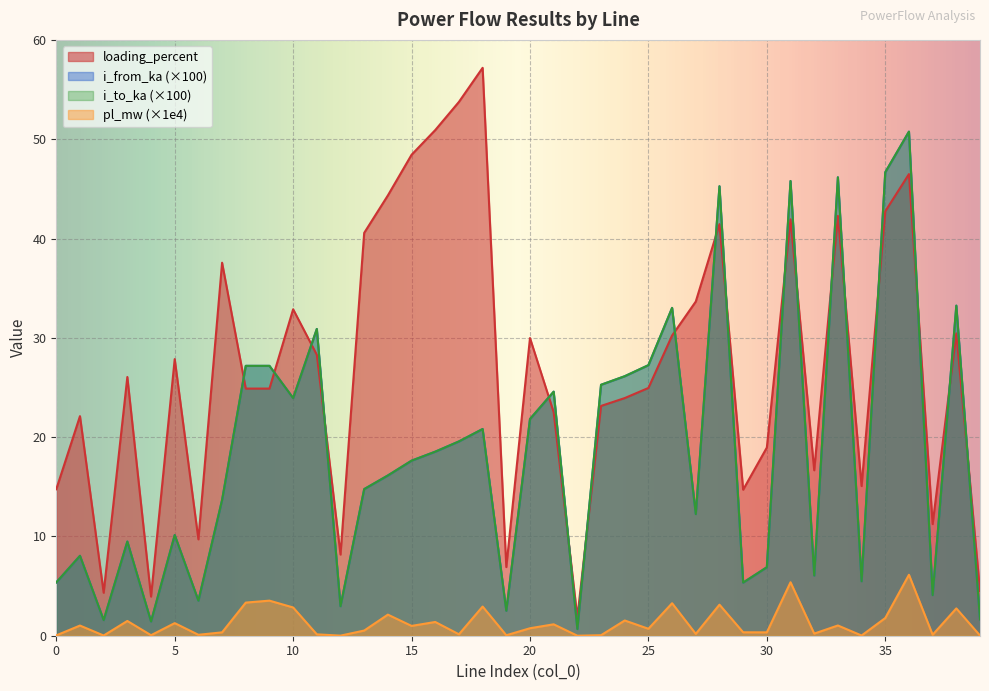

Rank the series at 18 from lowest to highest value.

pl_mw, i_to_ka, i_from_ka, loading_percent